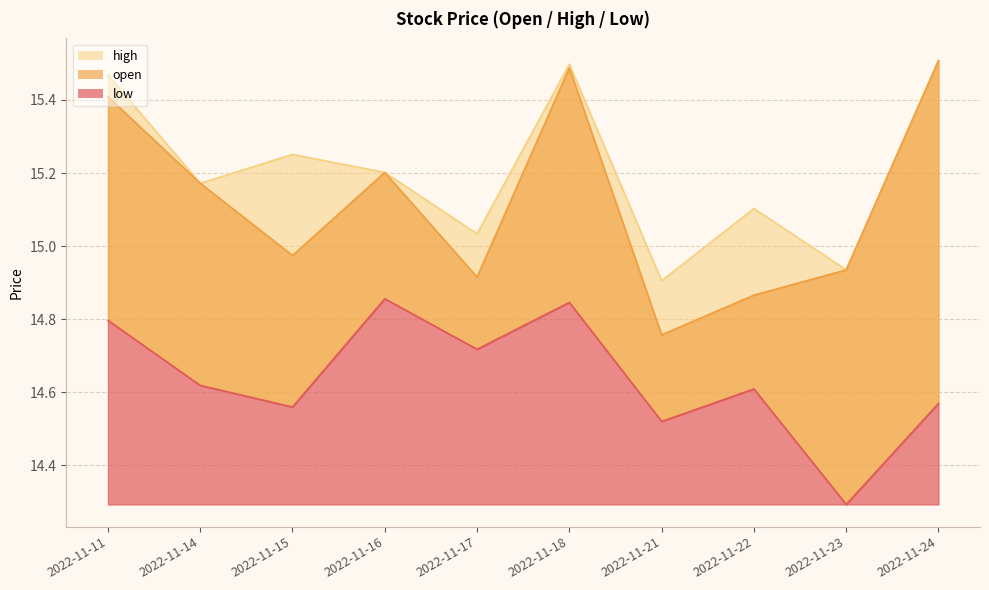

List the labels in order of open value, smallest first.

2022-11-21, 2022-11-22, 2022-11-17, 2022-11-23, 2022-11-15, 2022-11-14, 2022-11-16, 2022-11-11, 2022-11-18, 2022-11-24